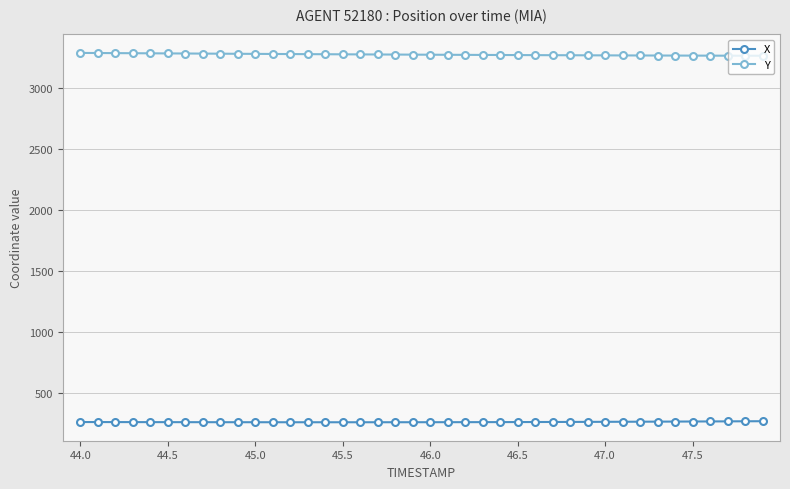

Does the chart display data point markers on the line(s)?

Yes